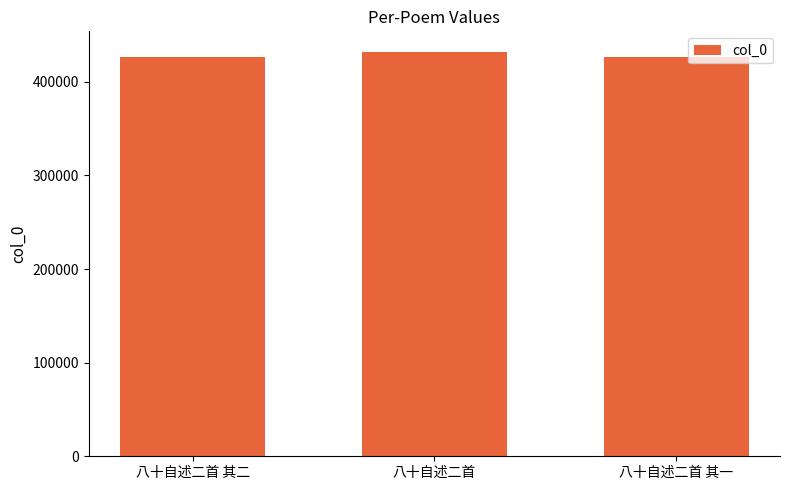

What is the change in value from 八十自述二首 其二 to 八十自述二首?

+5902